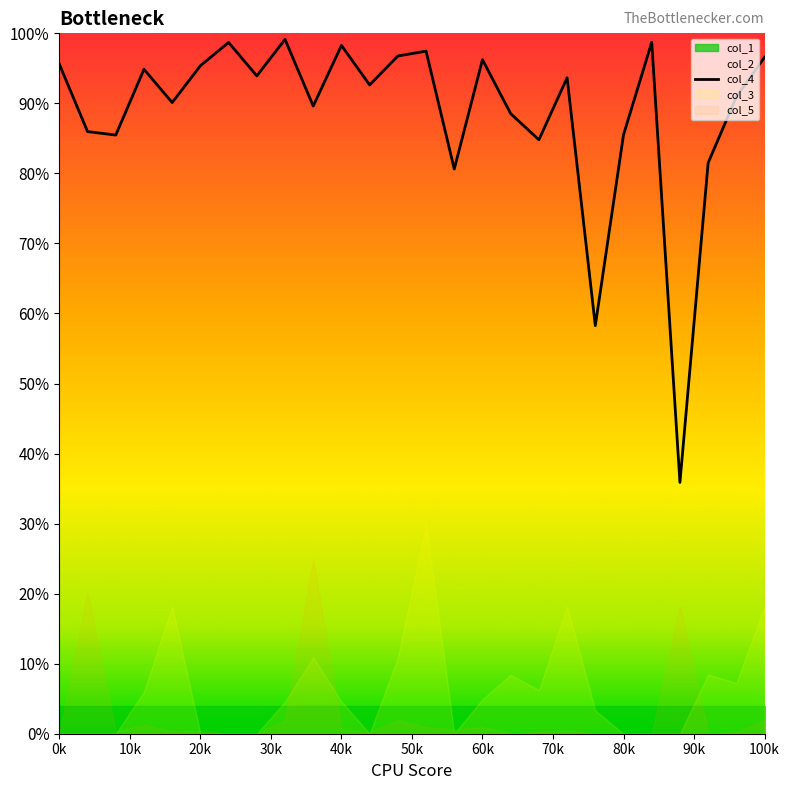

True or false: the data shows 1.0 at 12.

True